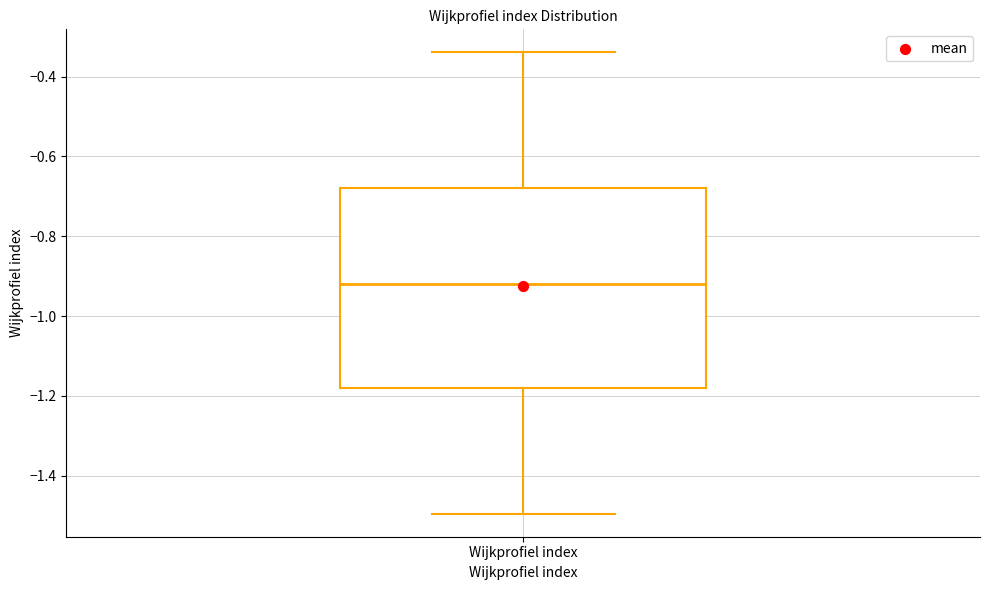

Where does the median line of the box for Wijkprofiel index sit on the y-axis? The values are not printed on the chart, so give them approximately, as read against the axis.

-0.92